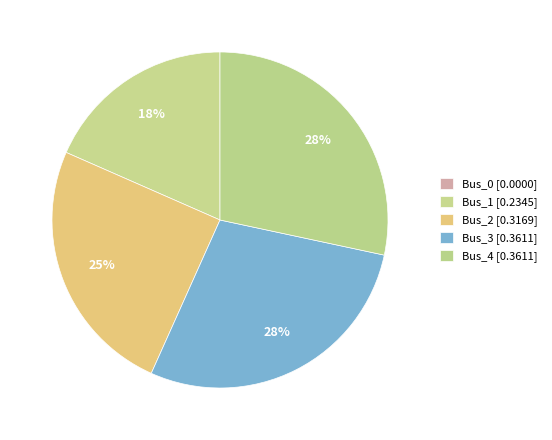

Is it true that Bus_4 is 28% of the pie?

True